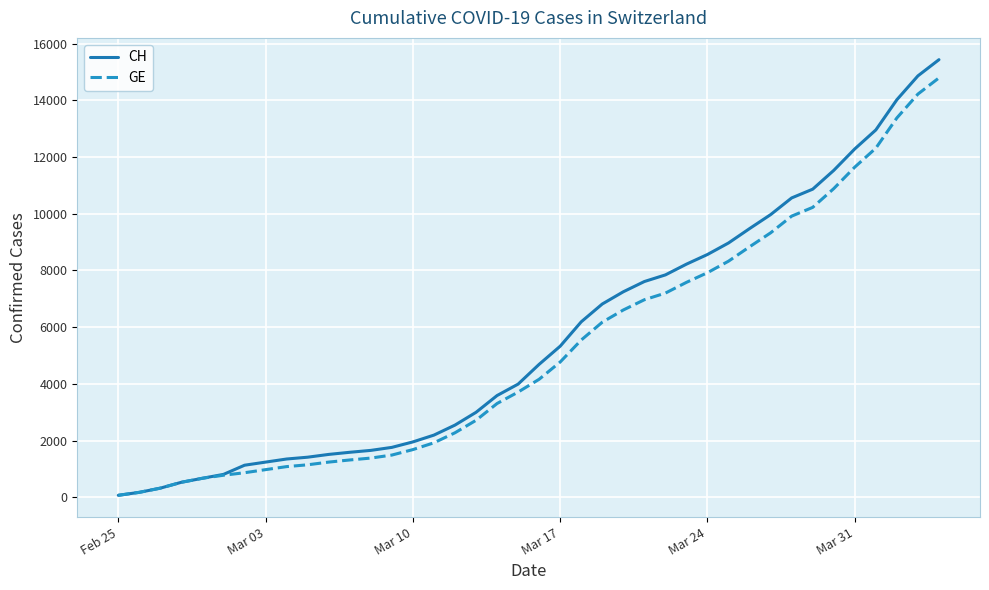

What is the greatest value displayed?

15433